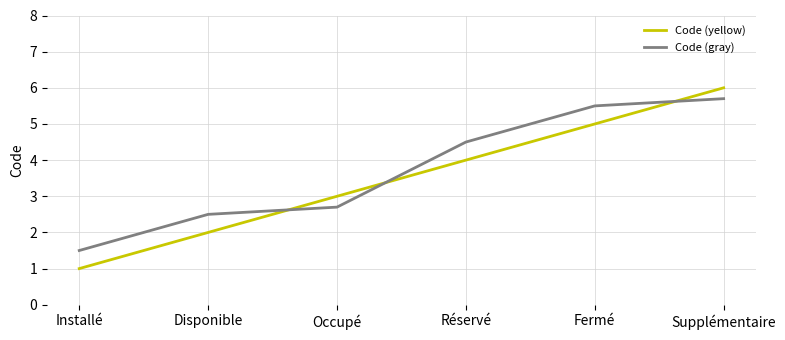

Is the value of Code (gray) at Fermé greater than the value of Code (yellow) at Occupé?

Yes